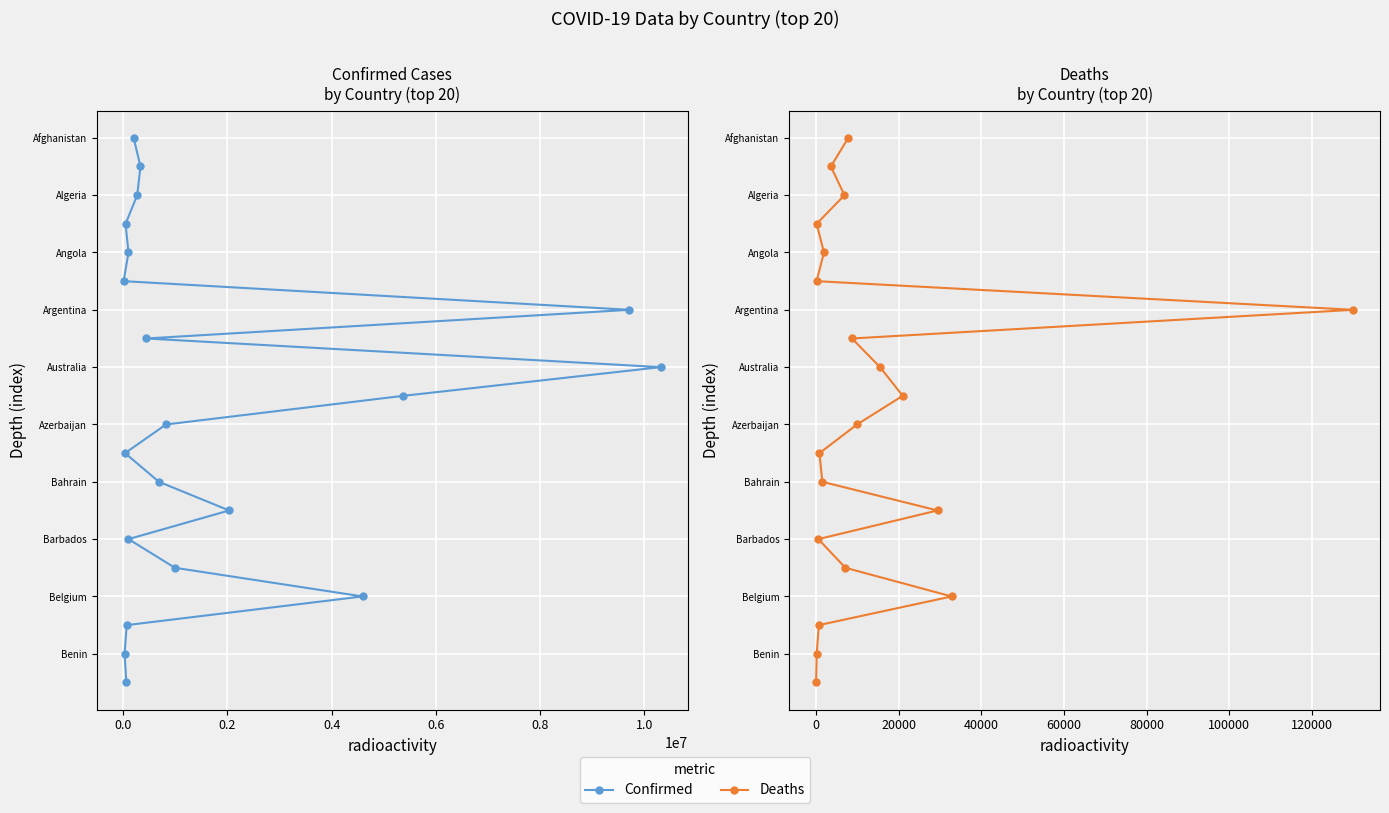

Reading left to right, transcribe all the data shown in this chart.

Confirmed: 1	2	3	4	5	6	7	8	9	10	11	12	13	14	15	16	17	18	19	20
Deaths: 1	2	3	4	5	6	7	8	9	10	11	12	13	14	15	16	17	18	19	20